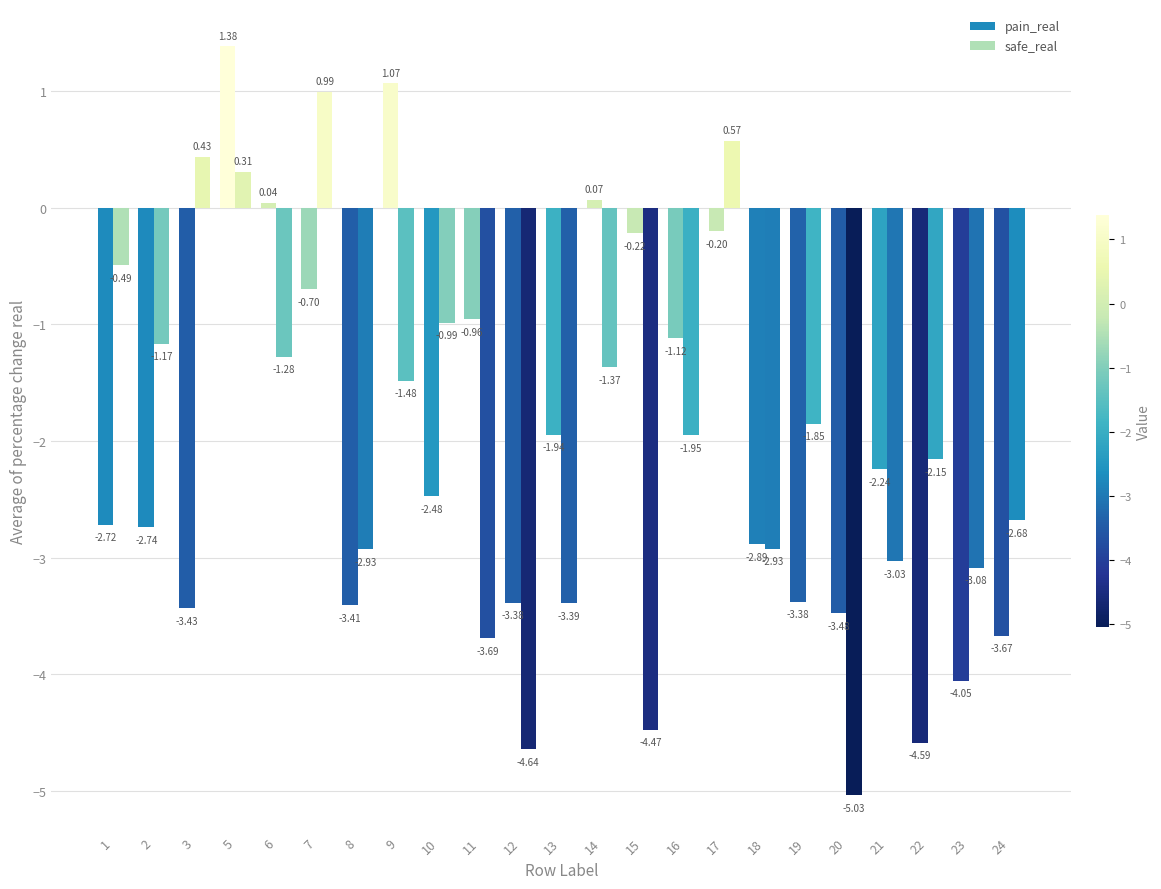

What is the value of the safe_real bar at the 1st from the left?

-0.5